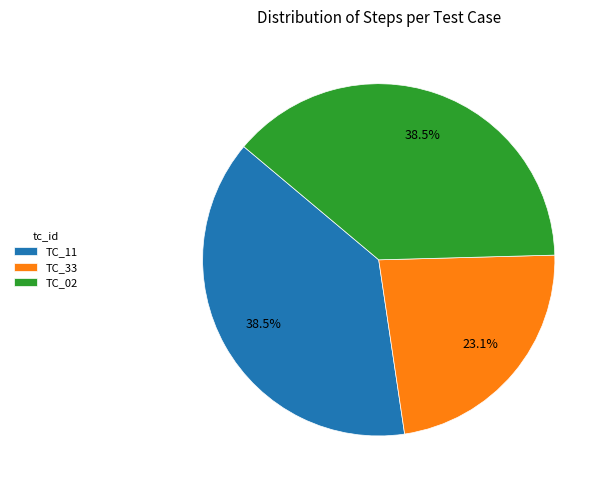

Between TC_11 and TC_33, which is larger?

TC_11